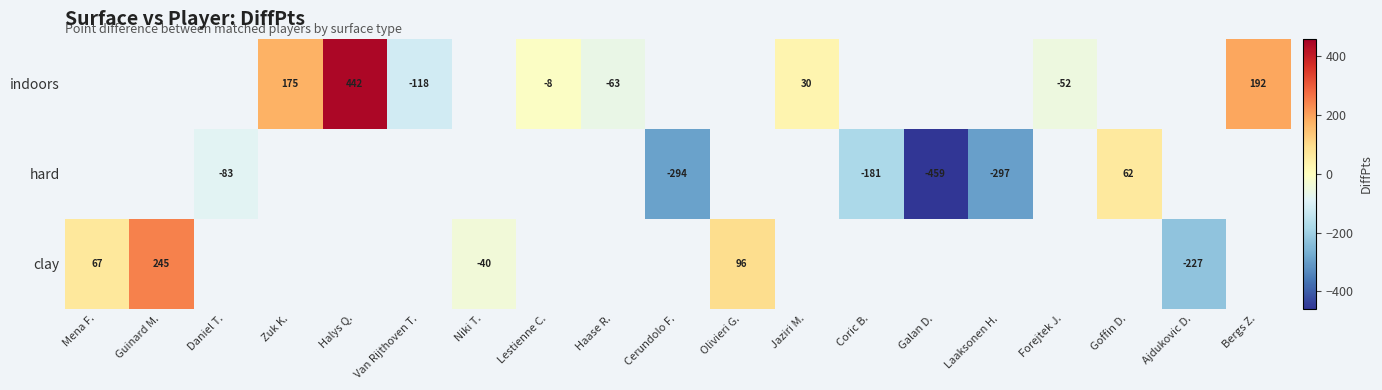

The value of indoors at Van Rijthoven T. is -65. True or false?

False